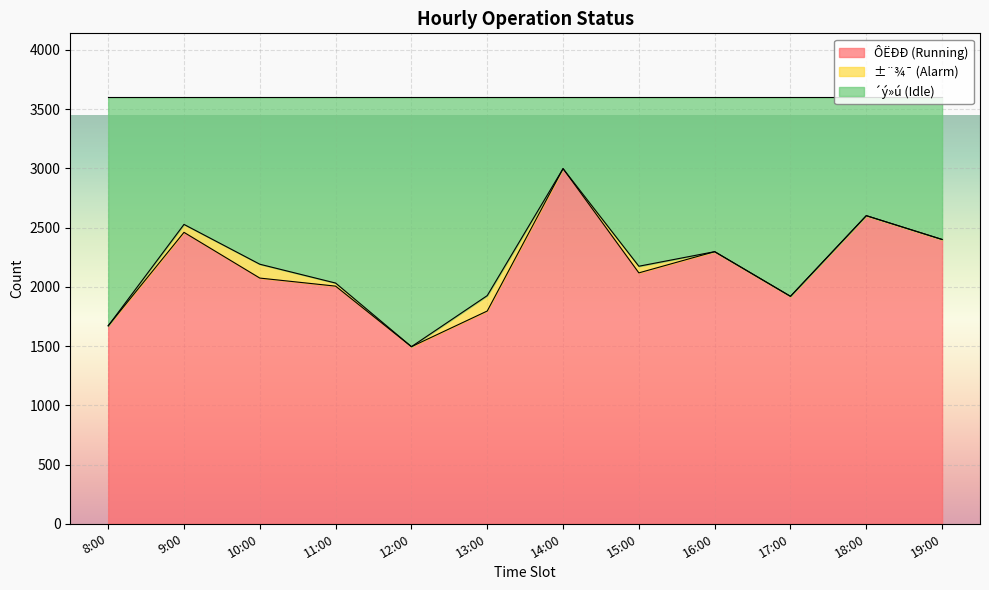

True or false: ´ý»ú (Idle) and ÔËÐÐ (Running) intersect in this chart.

False